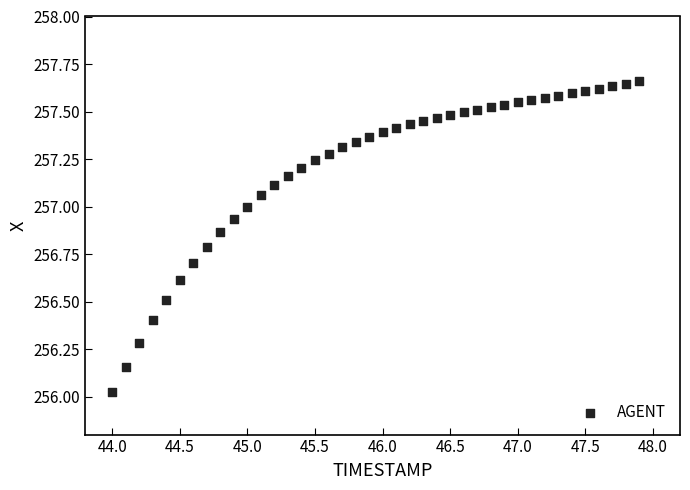

What is the range of Y values (max minus min)?

1.6